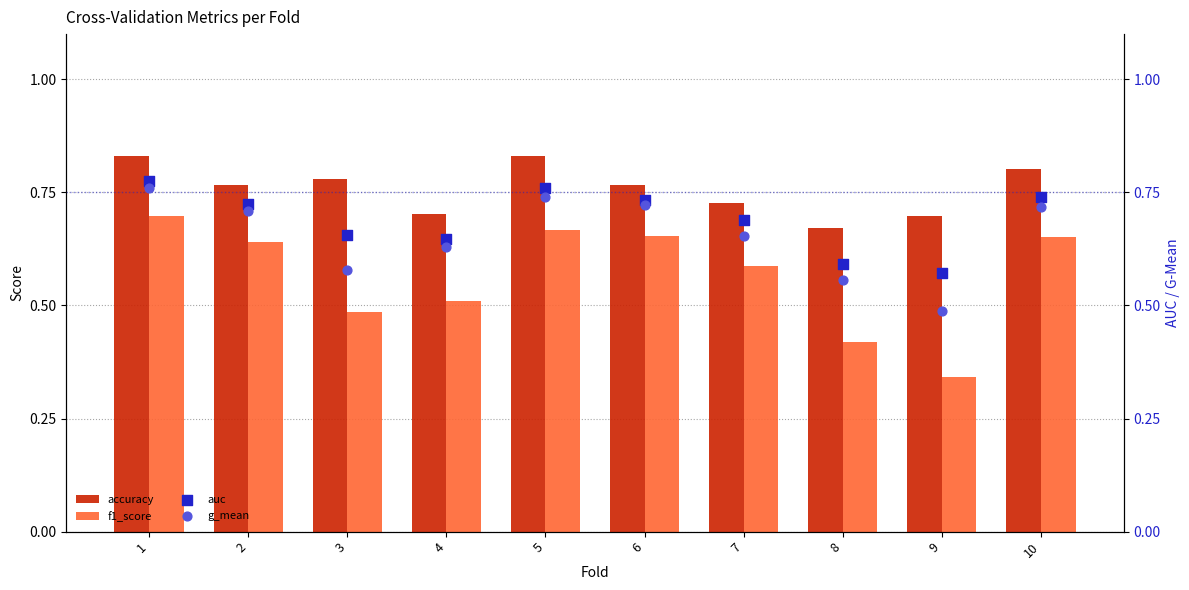

What is the total value across all series at 7?

2.7